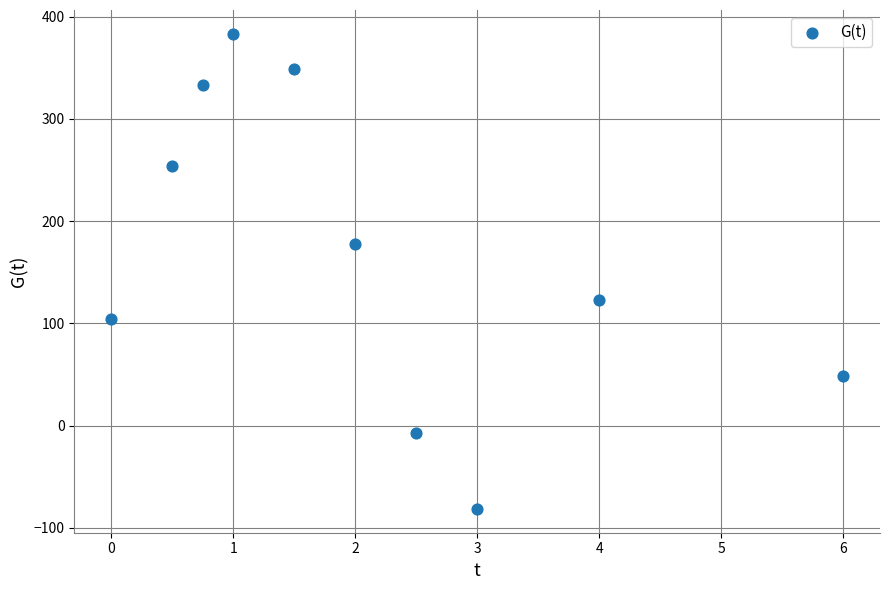

What is the range of X values (max minus min)?

6.0